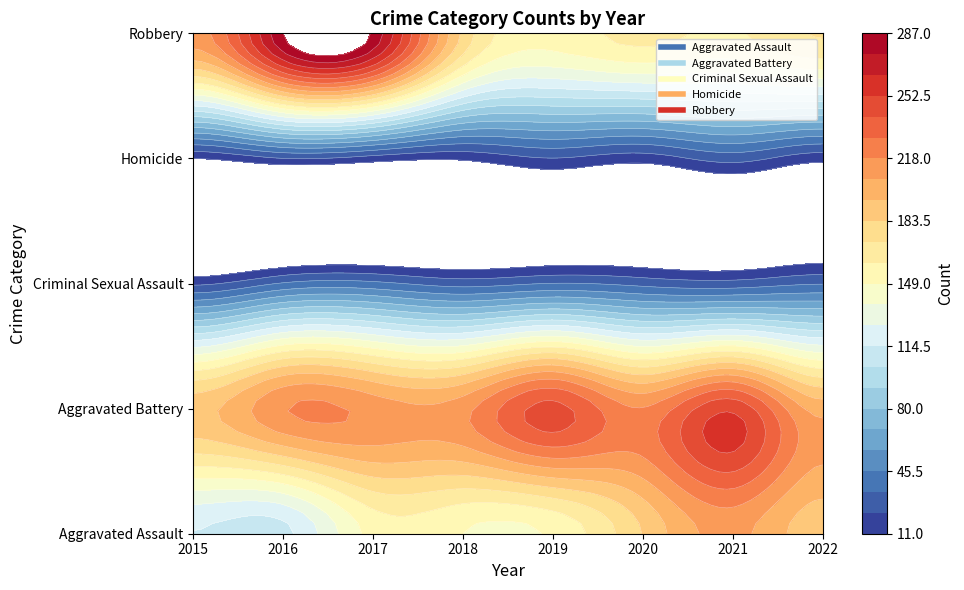

The value of Aggravated Battery at 2019 is 130. True or false?

False